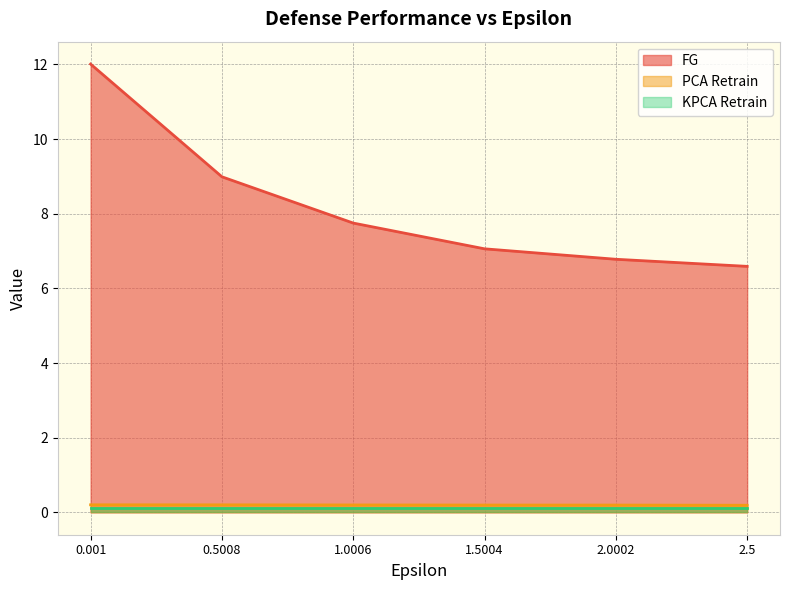

The PCA Retrain series shows 0.2 at 2.0002. True or false?

True